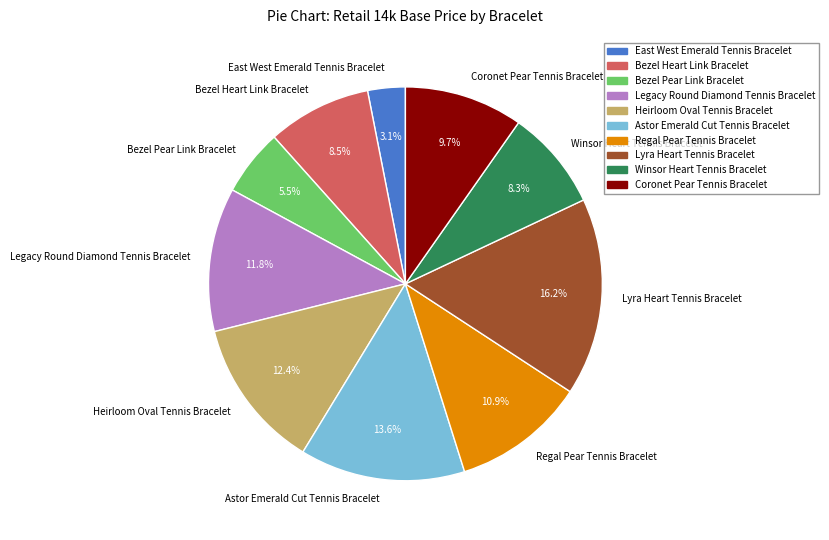

To the nearest percent, what is the average slice percentage?

10%